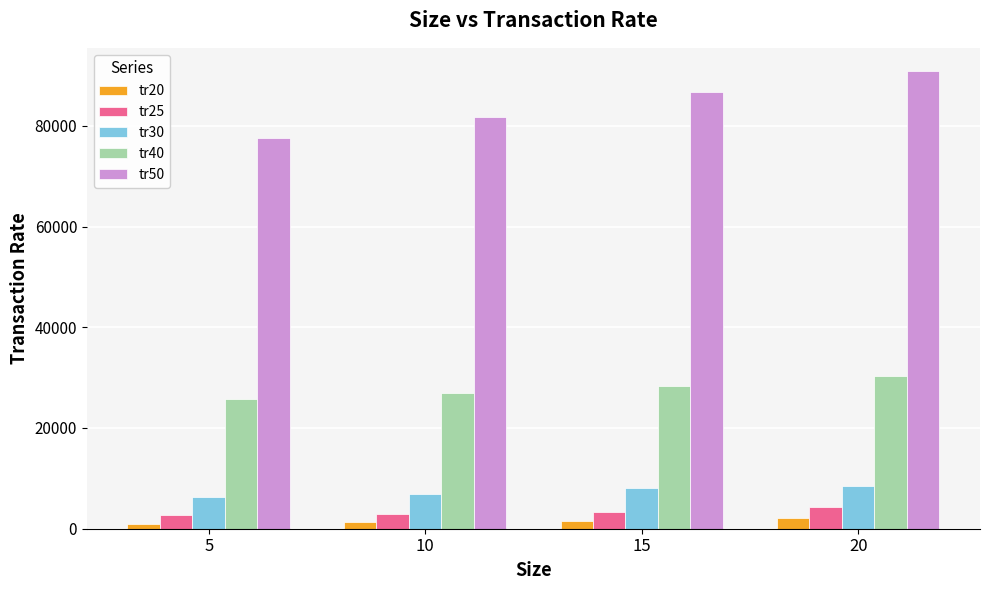

Which series has the largest range (max minus min)?

tr50